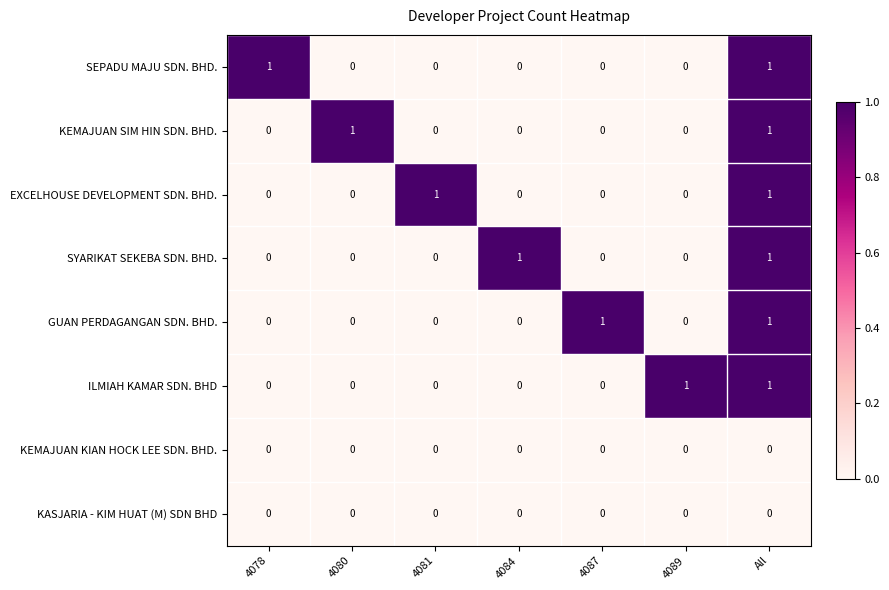

How many ILMIAH KAMAR SDN. BHD values are between 0 and 1?

7